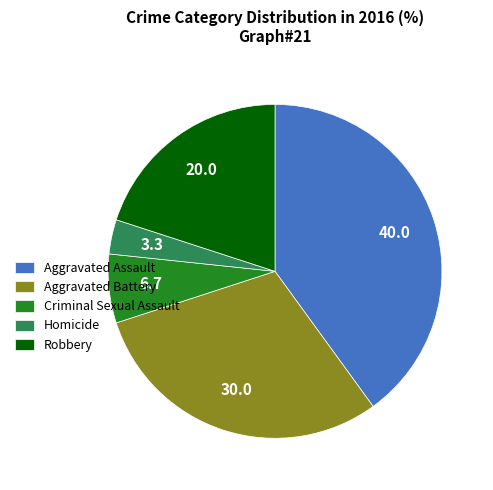

Rank the categories by value from lowest to highest.

Homicide, Criminal Sexual Assault, Robbery, Aggravated Battery, Aggravated Assault